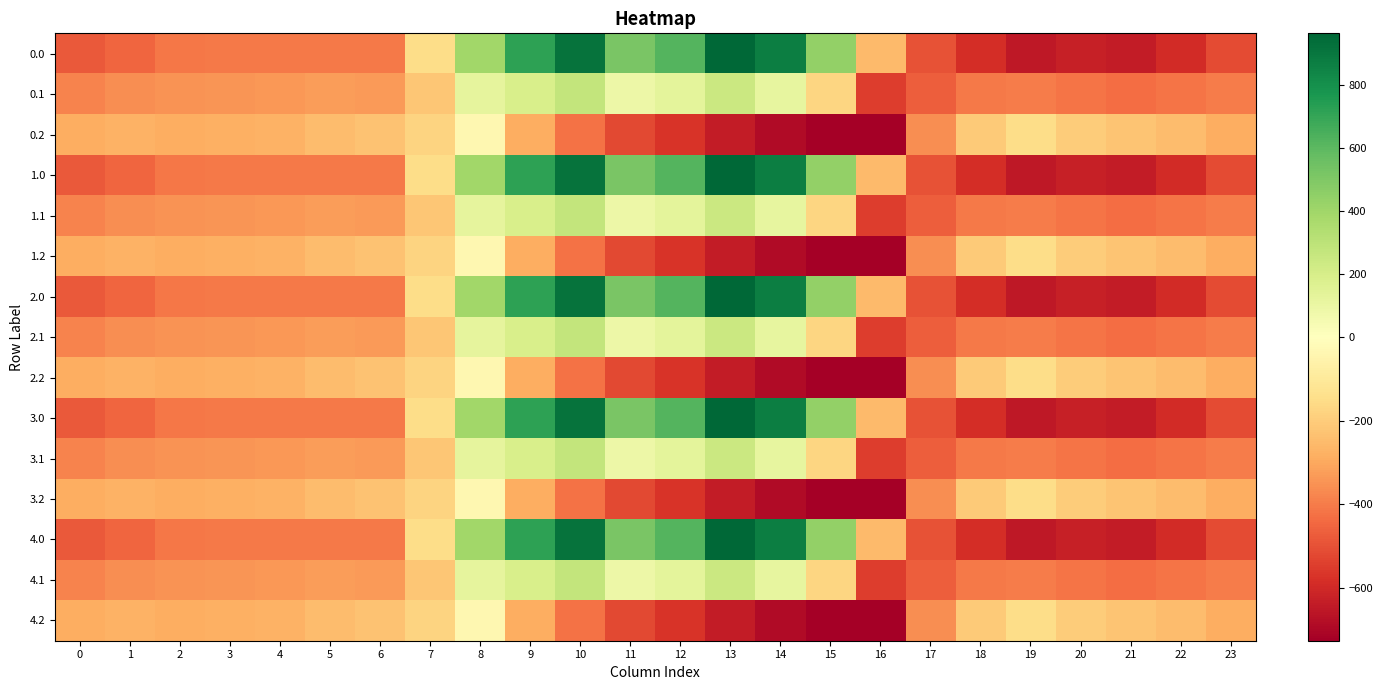

How many distinct data groups are displayed?

15